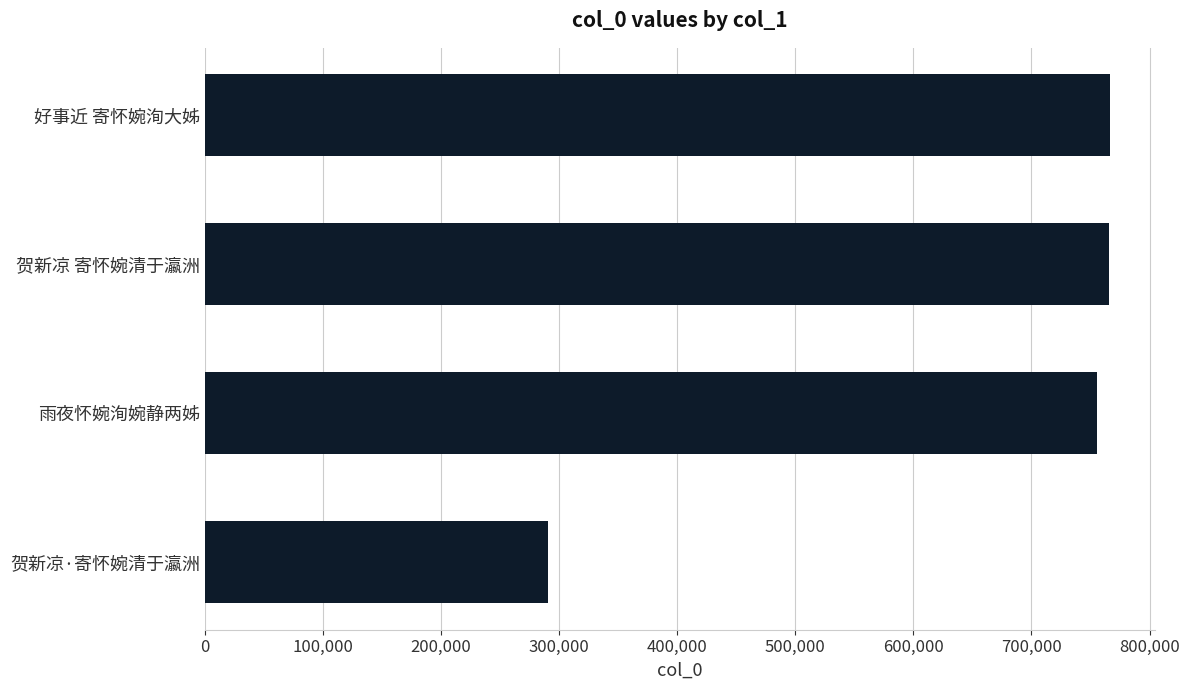

Read the value at 贺新凉·寄怀婉清于瀛洲.

290336